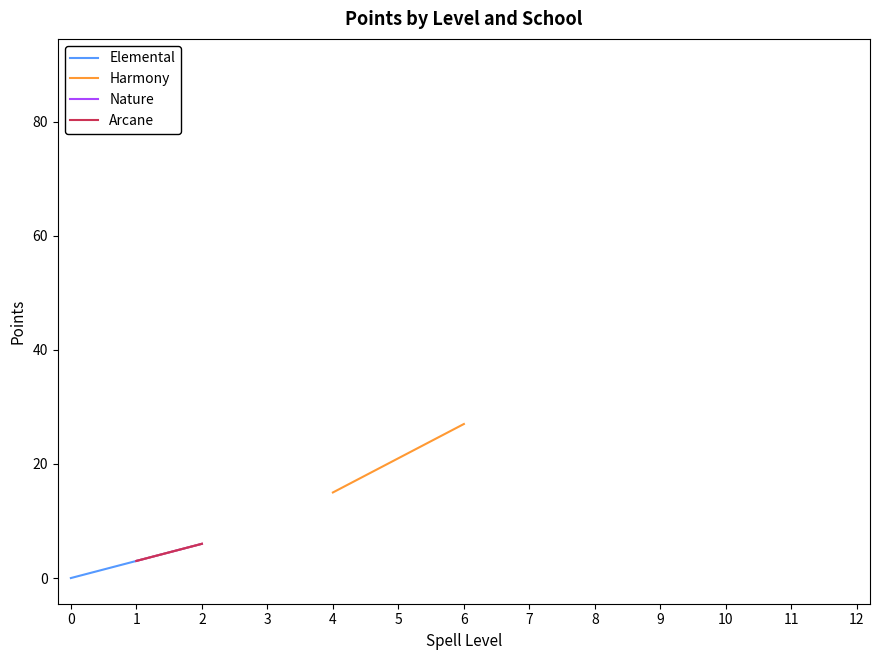

Rank the series by their maximum value, from lowest to highest.

Elemental, Harmony, Nature, Arcane